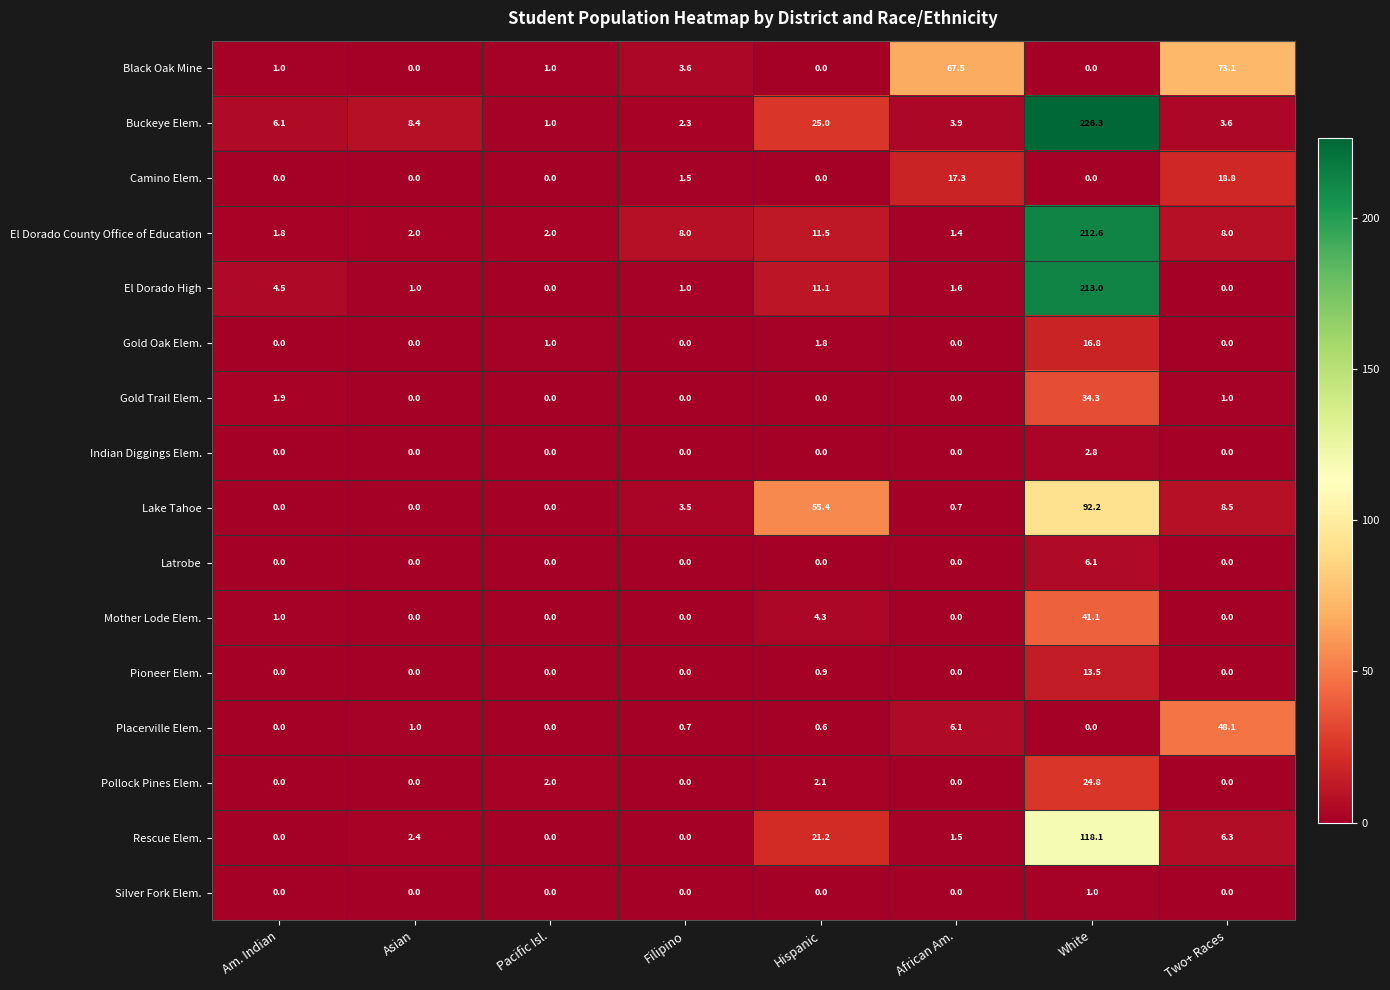

How many series are shown in this chart?

16